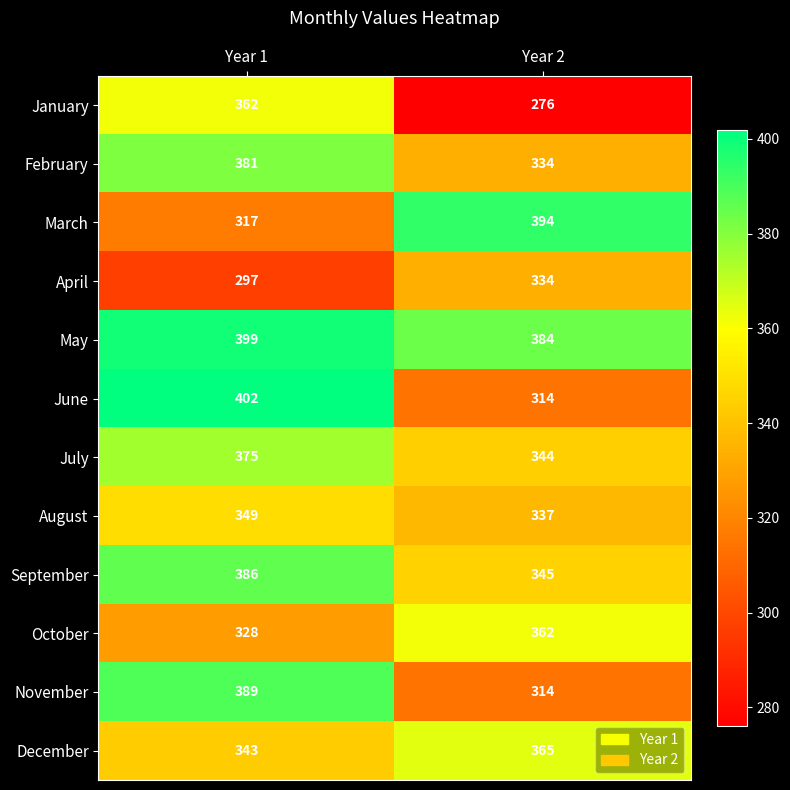

At how many categories does at least one series exceed 341?

2